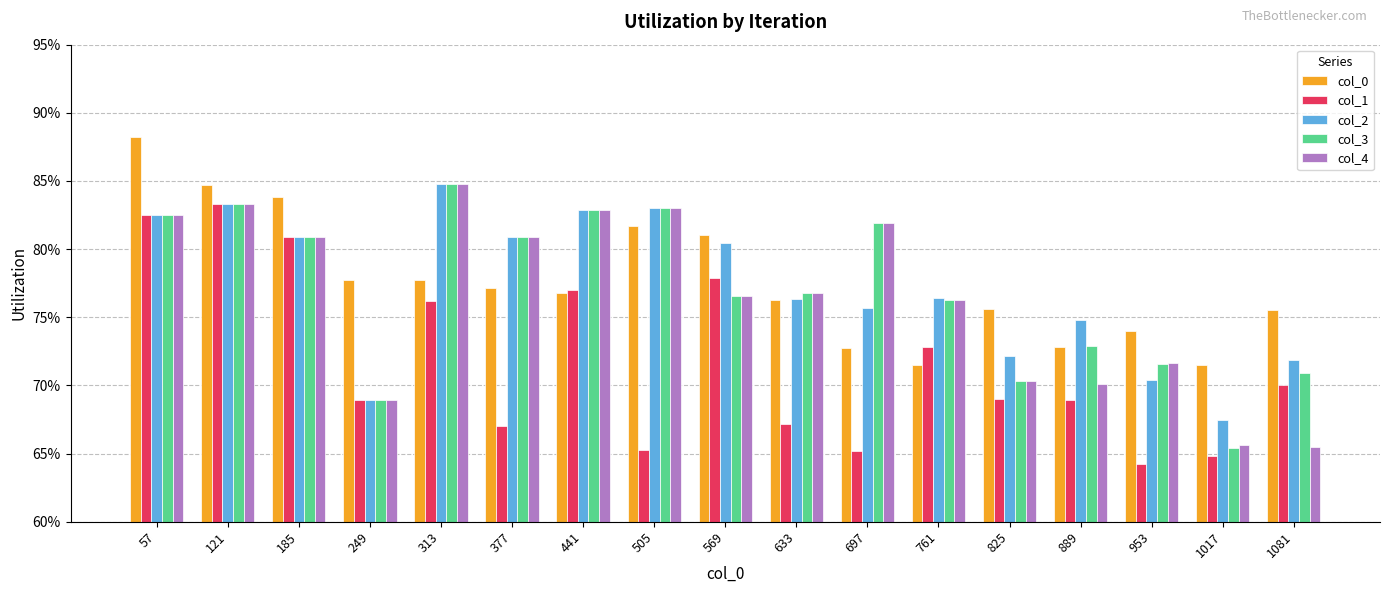

Rank the categories by col_4 value from lowest to highest.

1081, 1017, 249, 889, 825, 953, 761, 569, 633, 377, 185, 697, 57, 441, 505, 121, 313